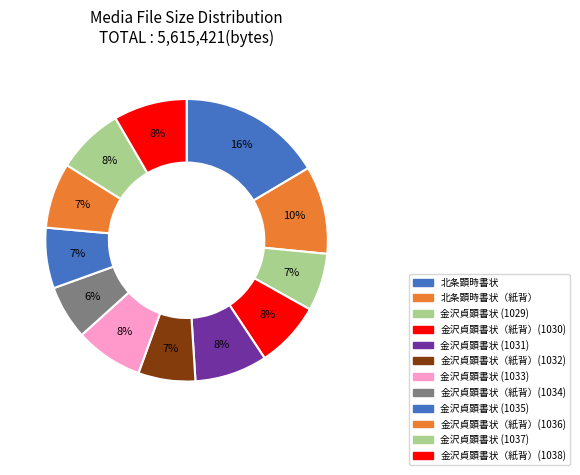

Does 金沢貞顕書状（紙背）(1036) represent more than half of the total?

No